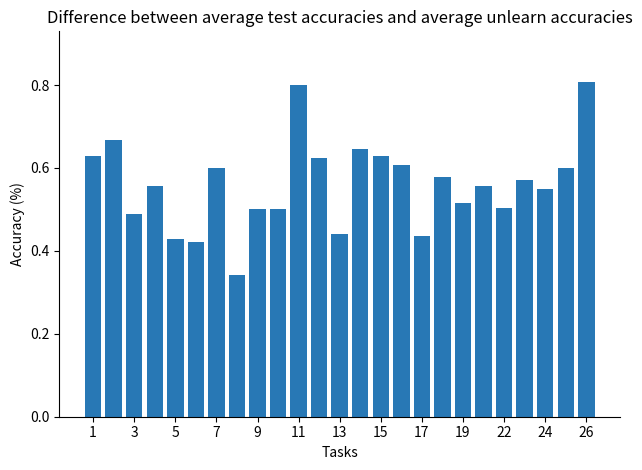

What is the sum of all values?

14.0